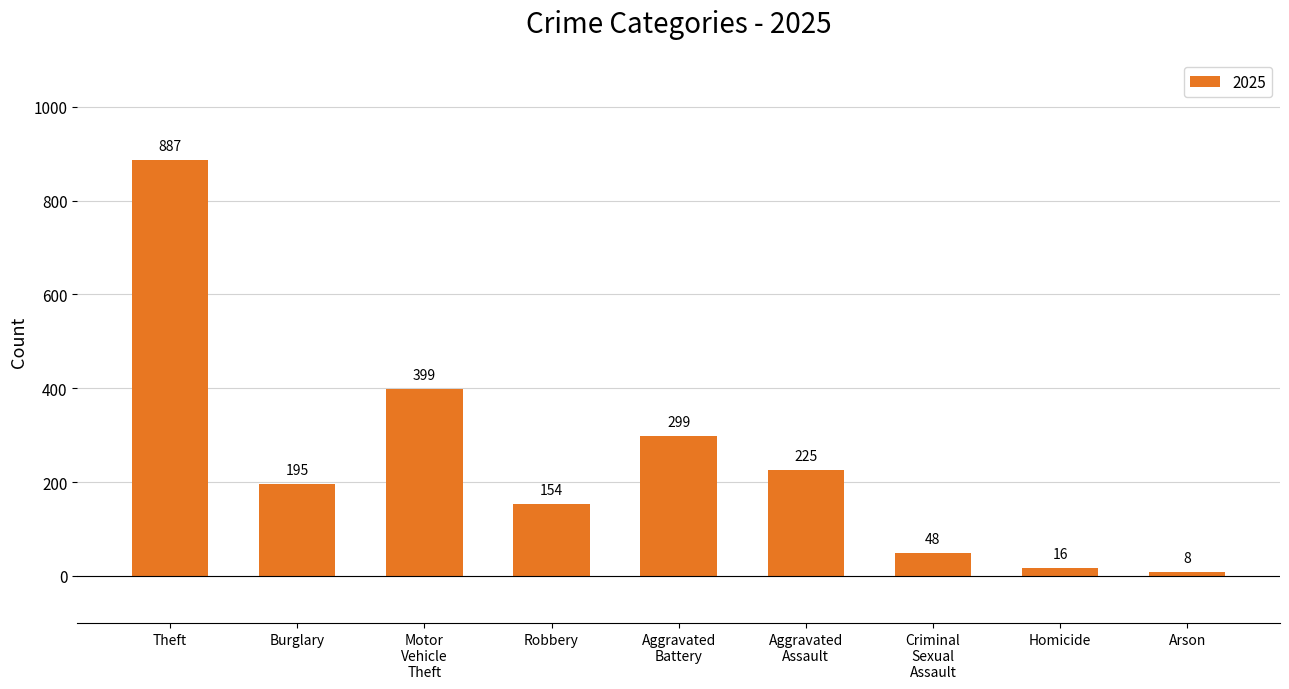

What is the approximate value at Robbery, to the nearest 50?

150